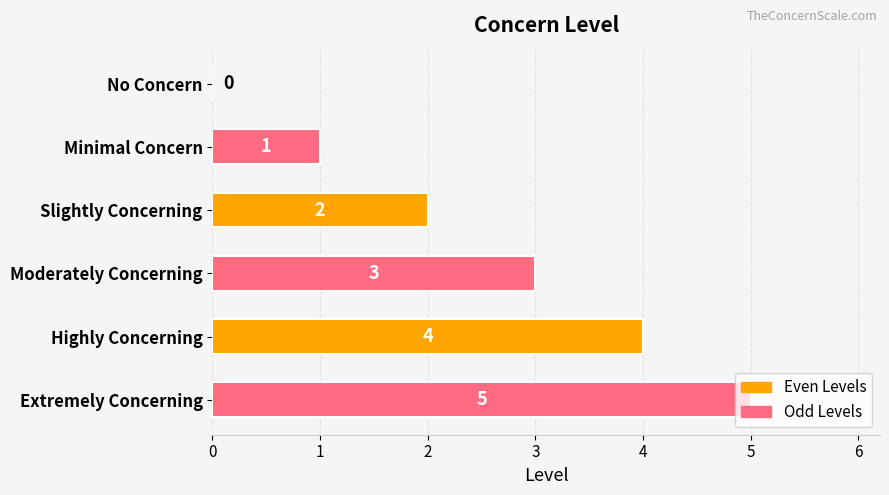

What is the approximate value at Highly Concerning?

4